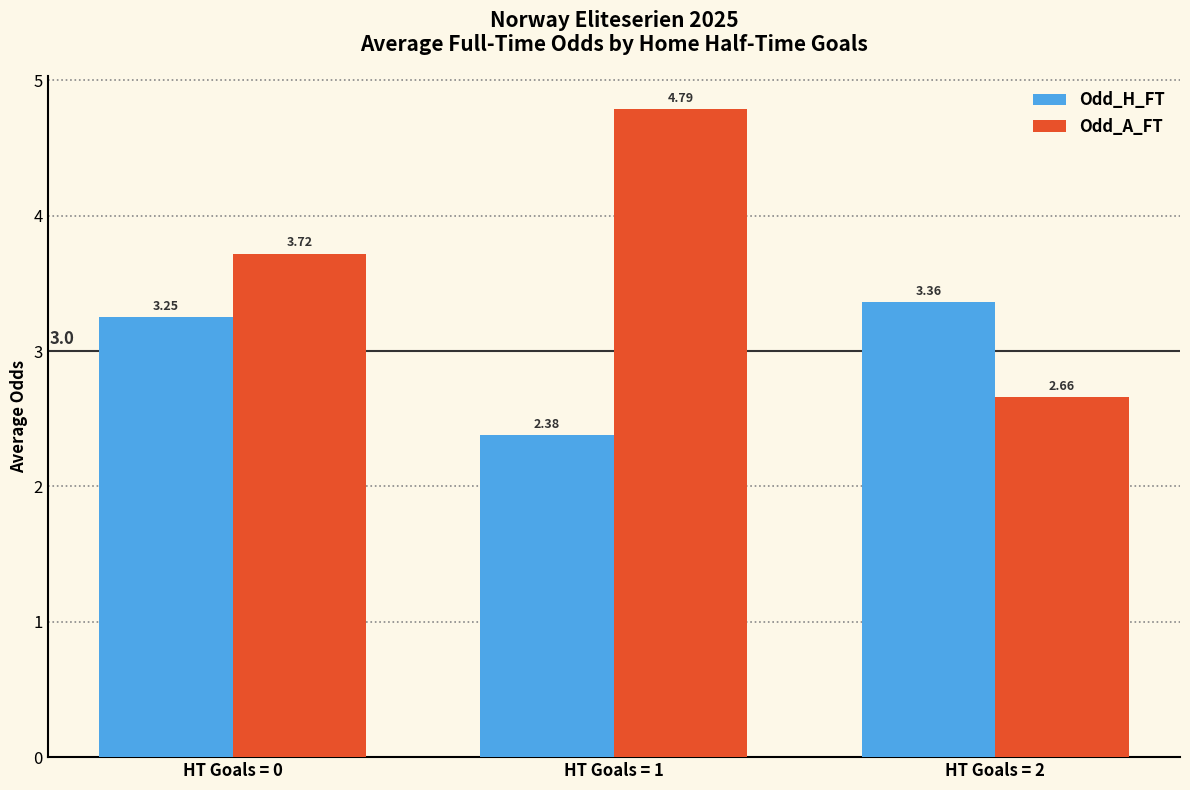

What is the average value of the Odd_H_FT series?

3.0